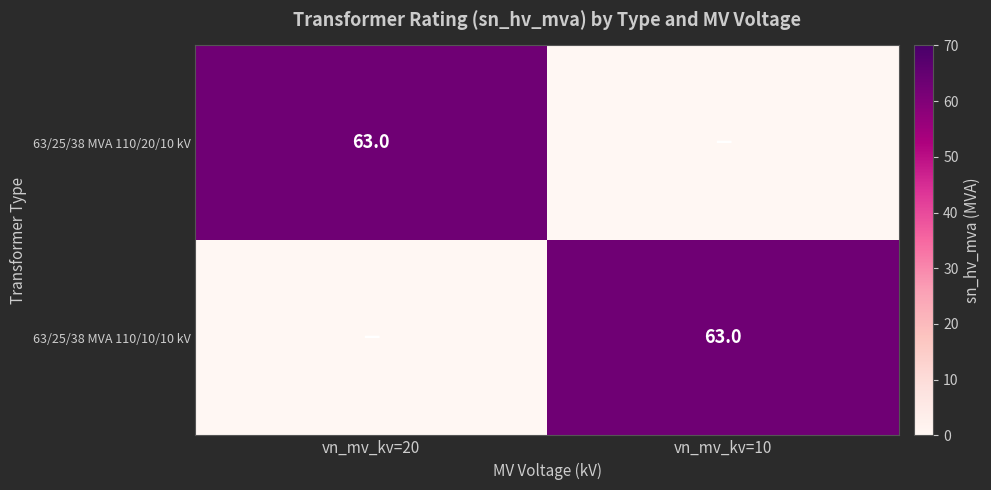

Is it true that 63/25/38 MVA 110/10/10 kV equals 105 at vn_mv_kv=10?

False